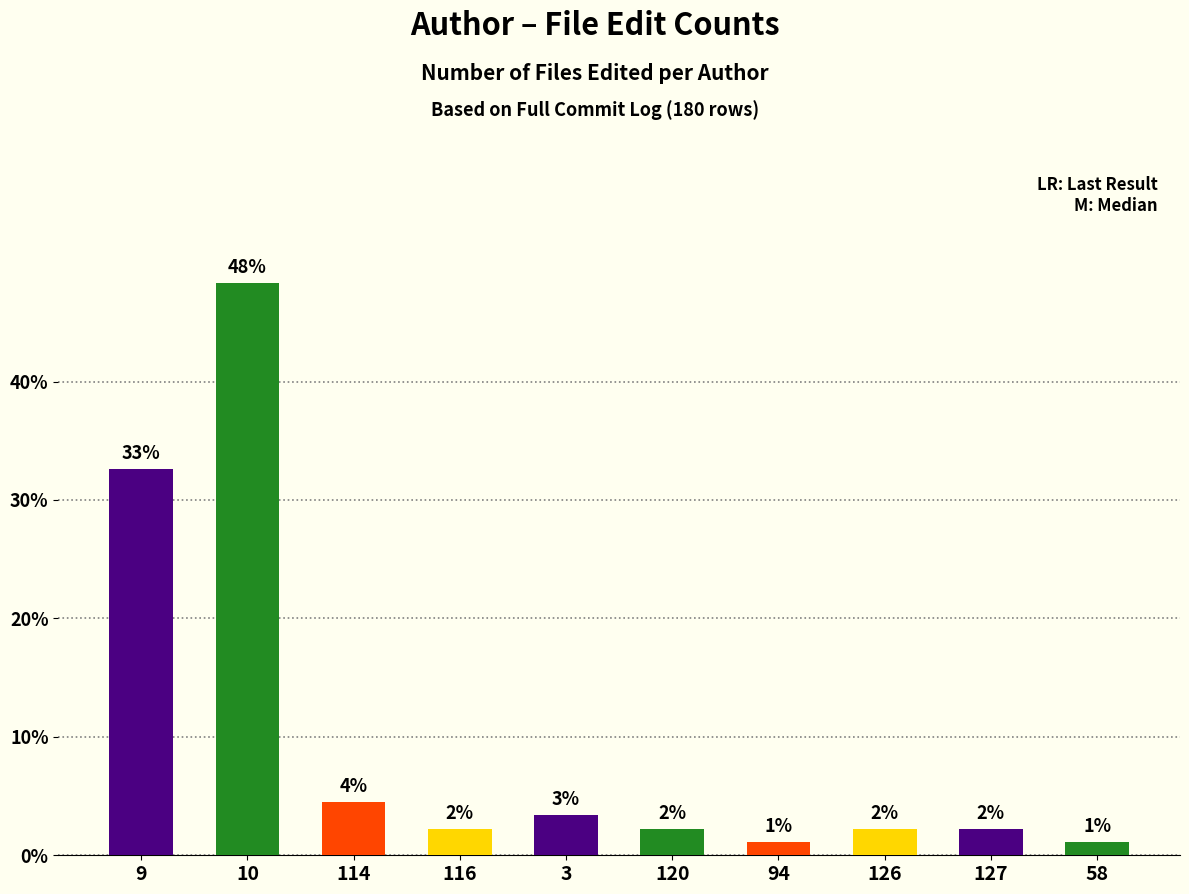

Does the chart contain stacked bars?

No